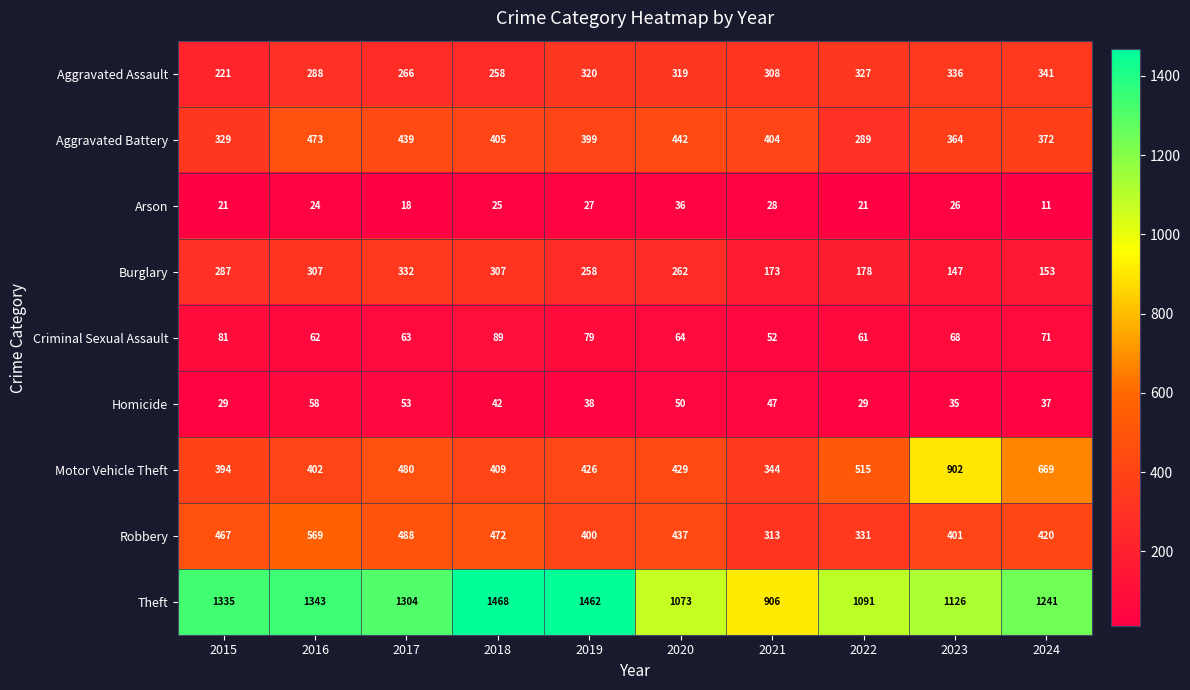

What is the maximum value shown in the chart?

1468